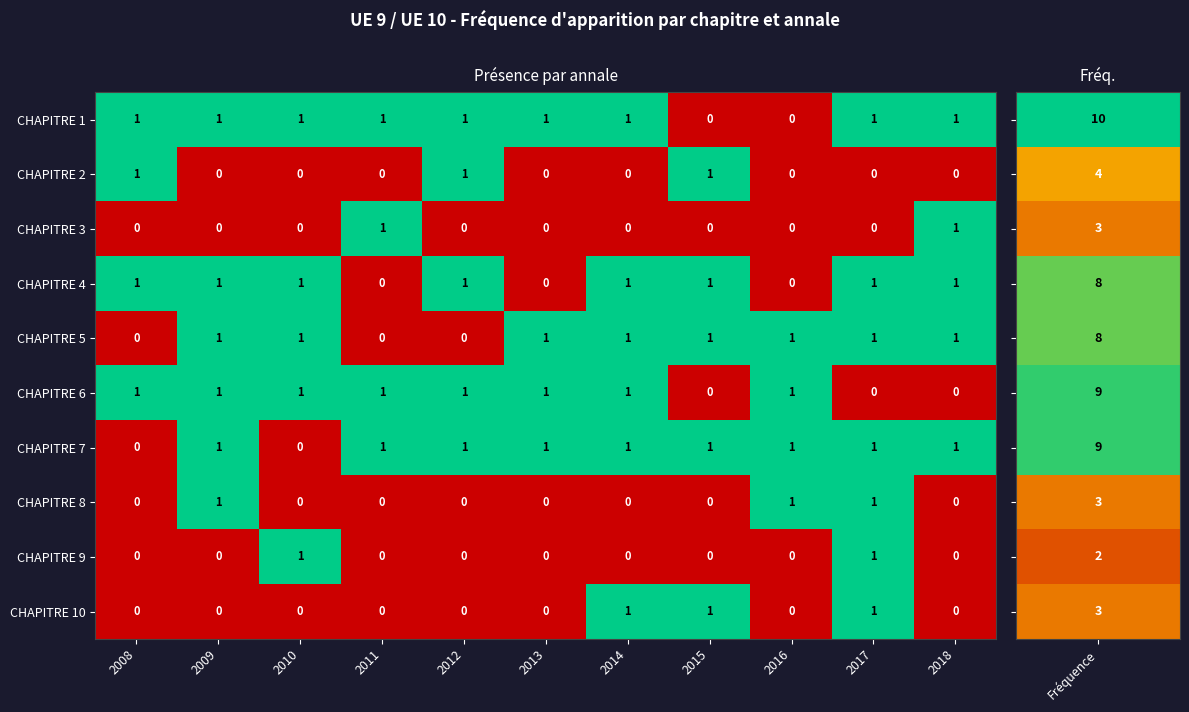

Count the CHAPITRE 9 values in the range 0 to 1.

11